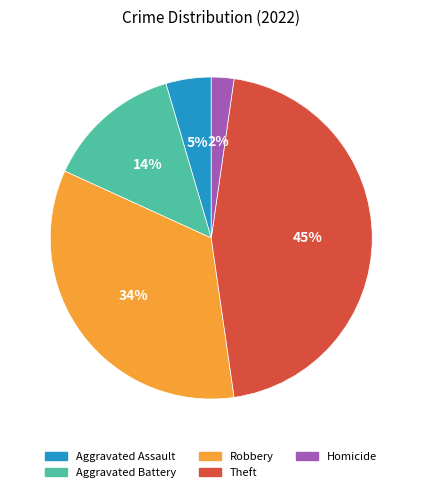

What is the smallest slice in the pie chart?

Homicide